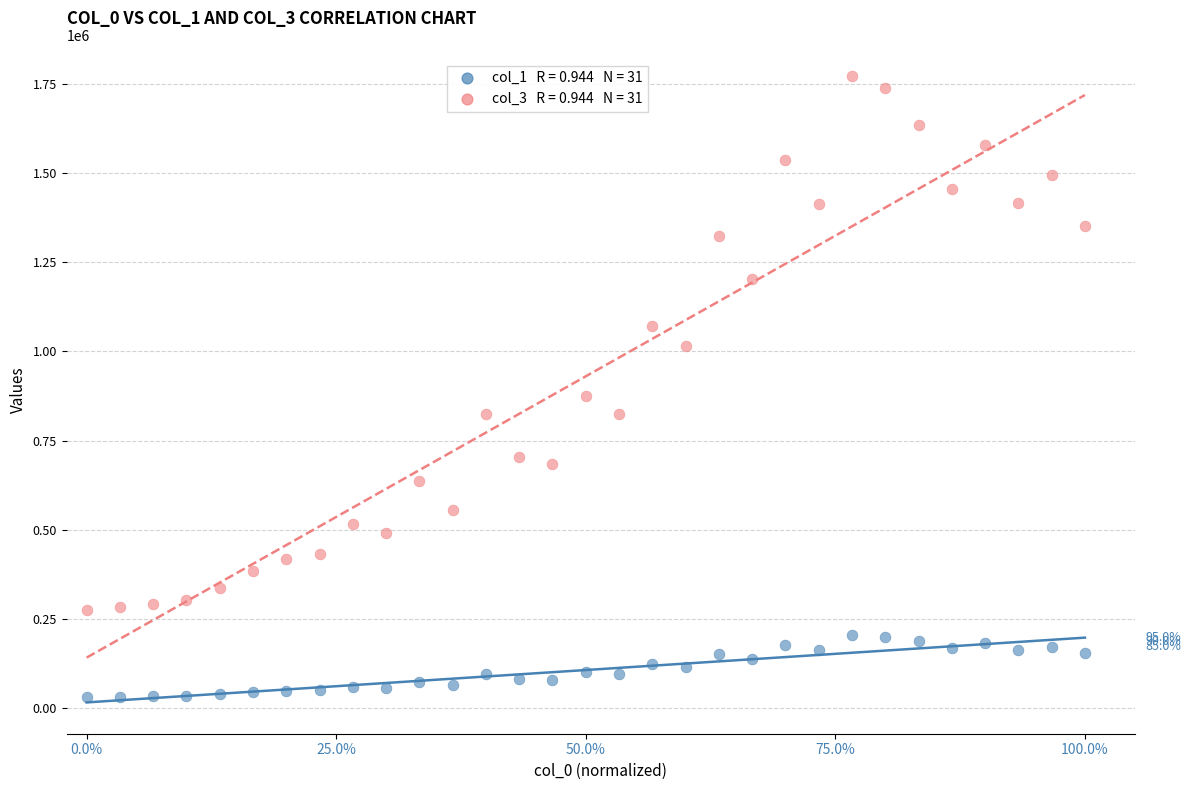

Across all data points, what is the range of X values (max minus min)?

1.0